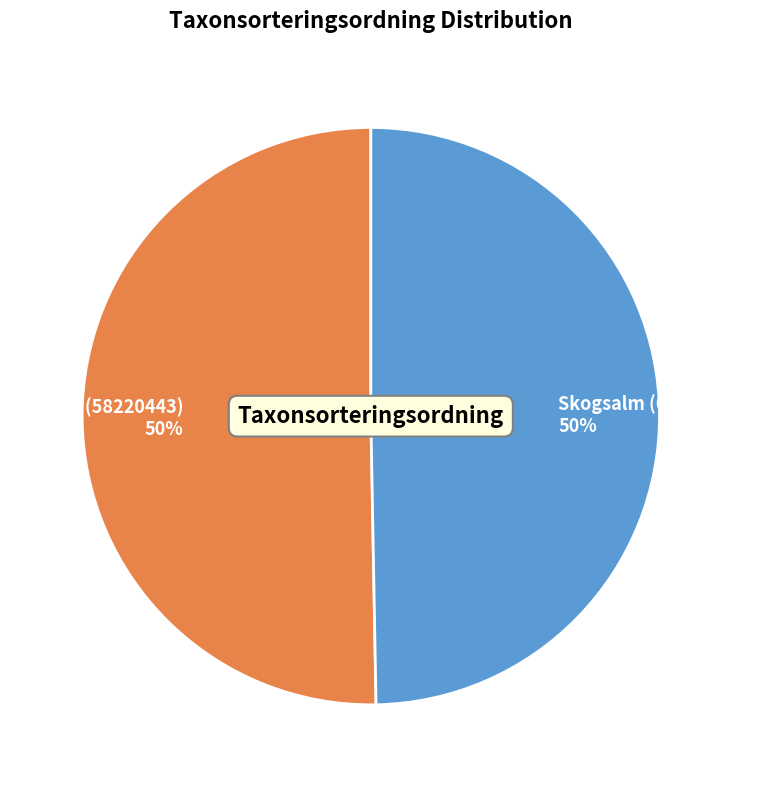

The Tibast (58220443) slice represents 37% of the pie. True or false?

False